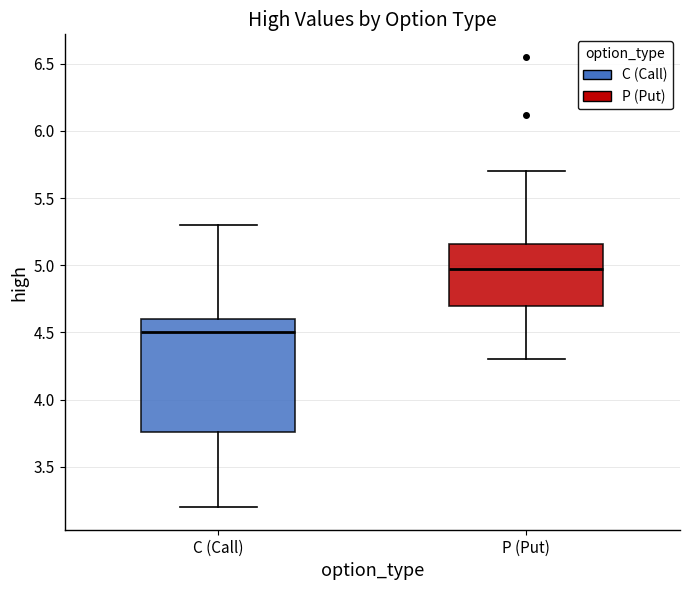

Which box's median line is the highest?

P (Put)